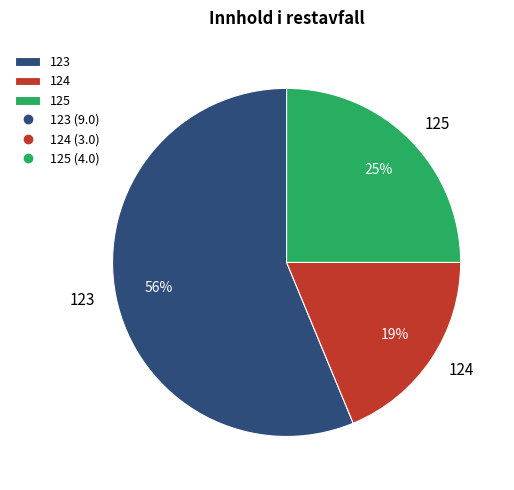

How many slices are in this pie chart?

3